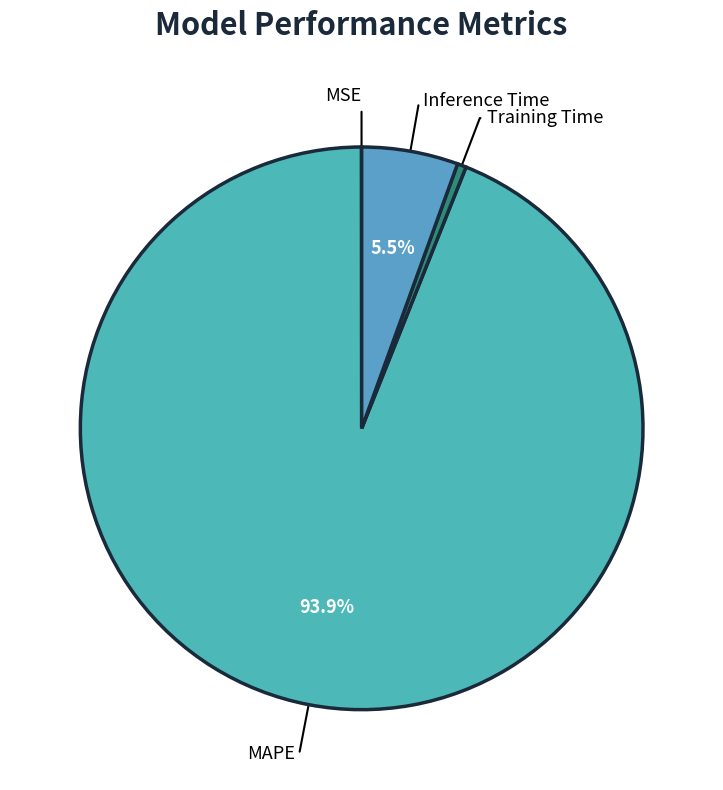

Is there any slice that represents more than half of the pie?

Yes